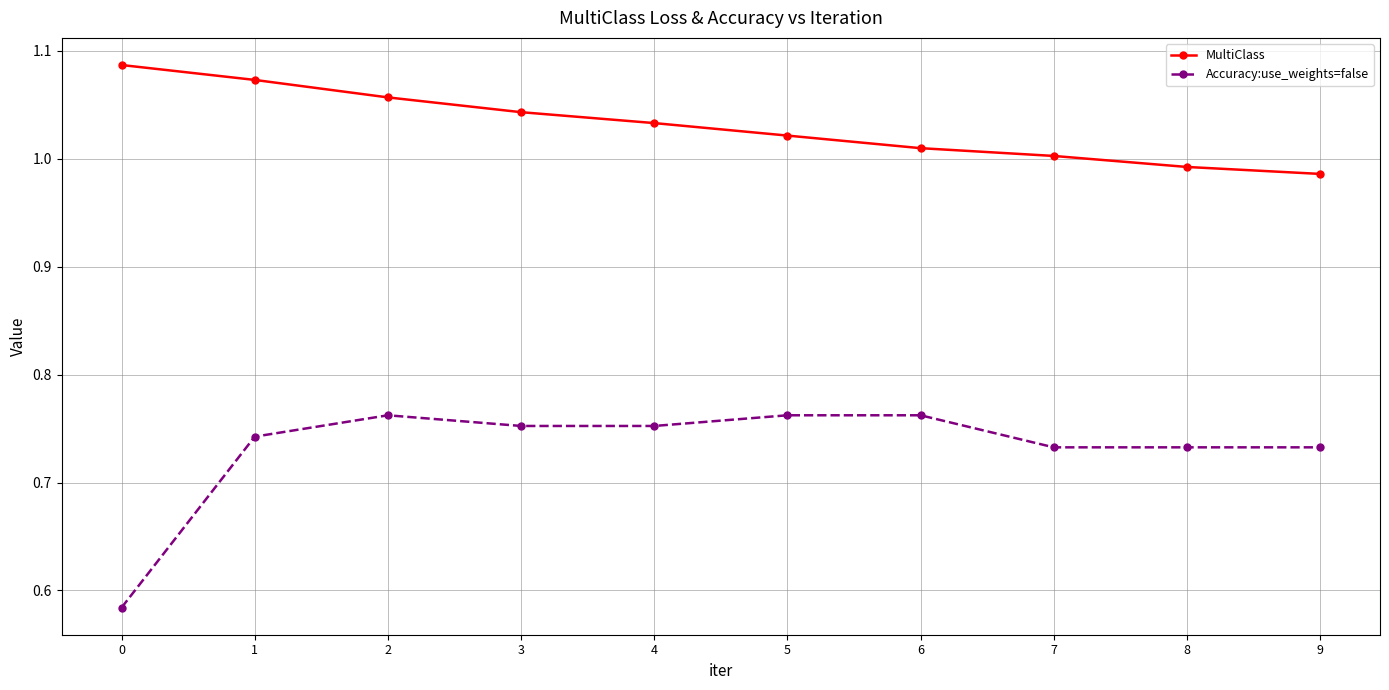

True or false: MultiClass has a value of 1.0 at 9.

True